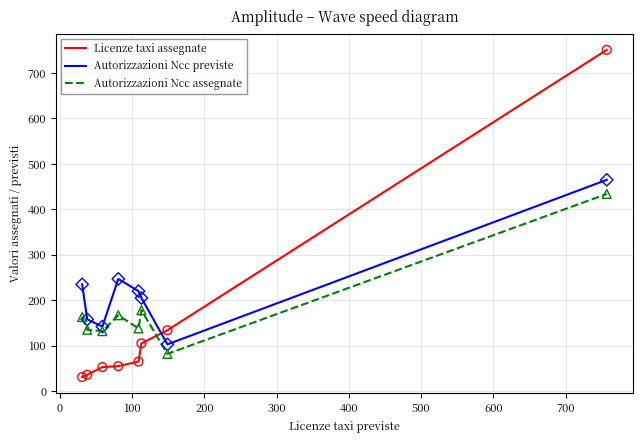

Which series has the largest total across all categories?

Autorizzazioni Ncc previste